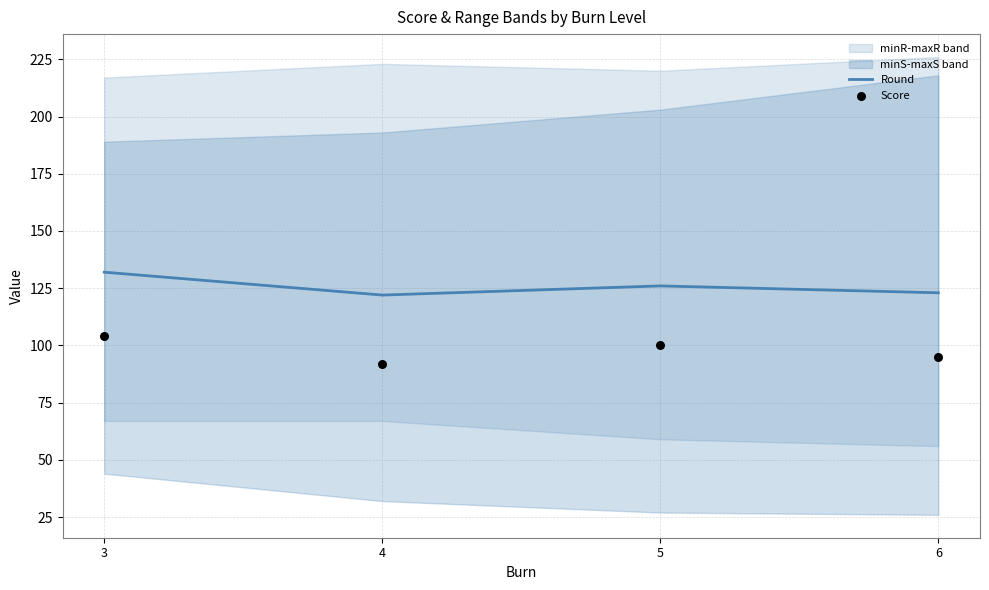

Which series has the largest total across all categories?

Round